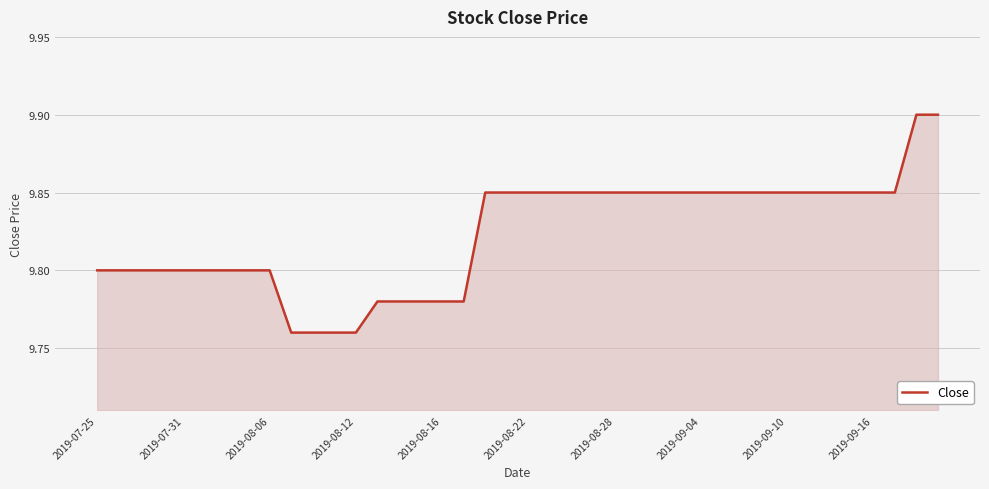

What is the maximum value shown in the chart?

9.9